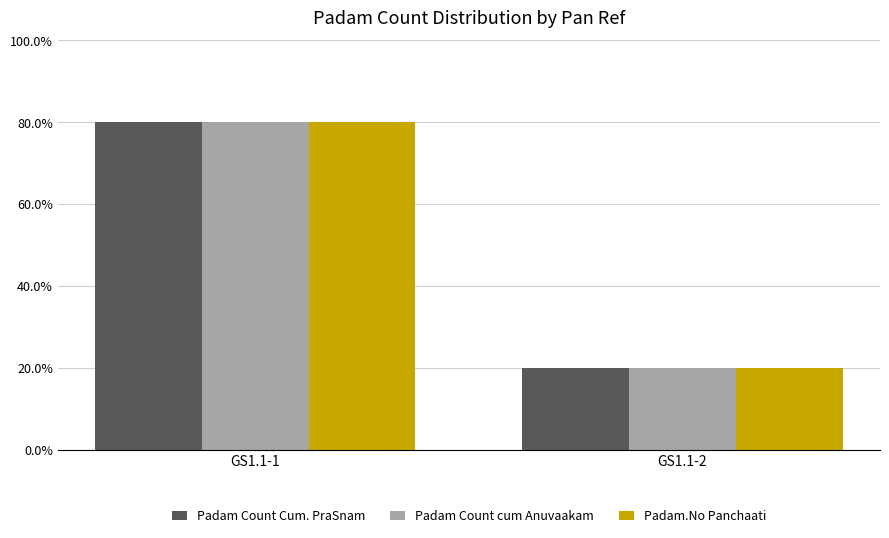

Reading right to left, list all the values displayed in this chart.

Padam Count Cum. PraSnam: 0.2	0.8
Padam Count cum Anuvaakam: 0.2	0.8
Padam.No Panchaati: 0.2	0.8